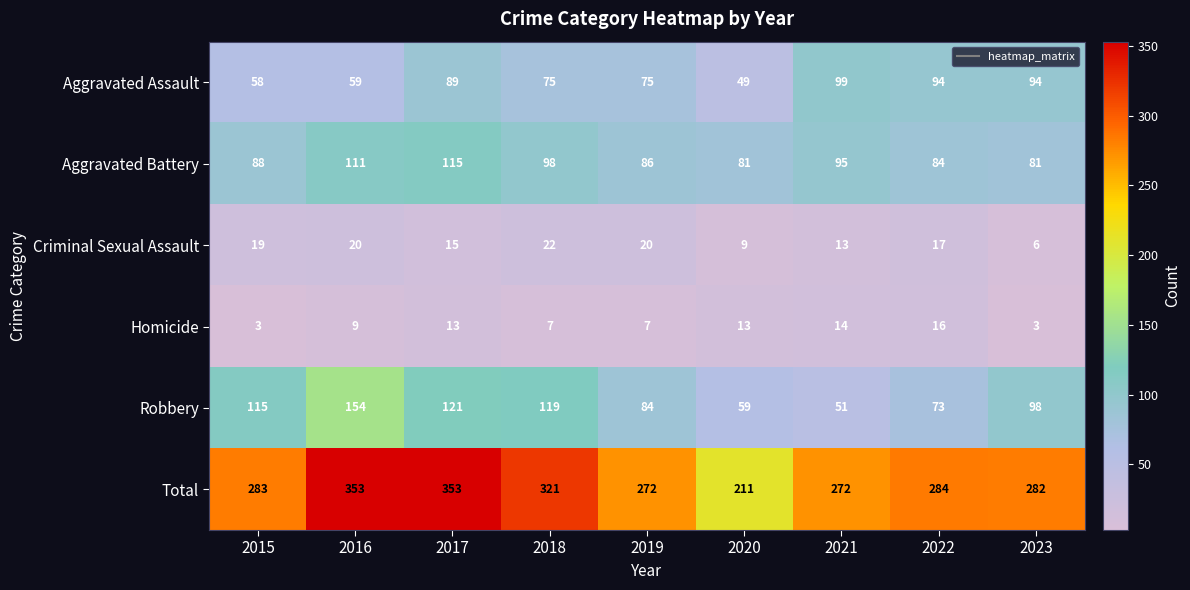

Rank the series at 2015 from highest to lowest value.

Total, Robbery, Aggravated Battery, Aggravated Assault, Criminal Sexual Assault, Homicide